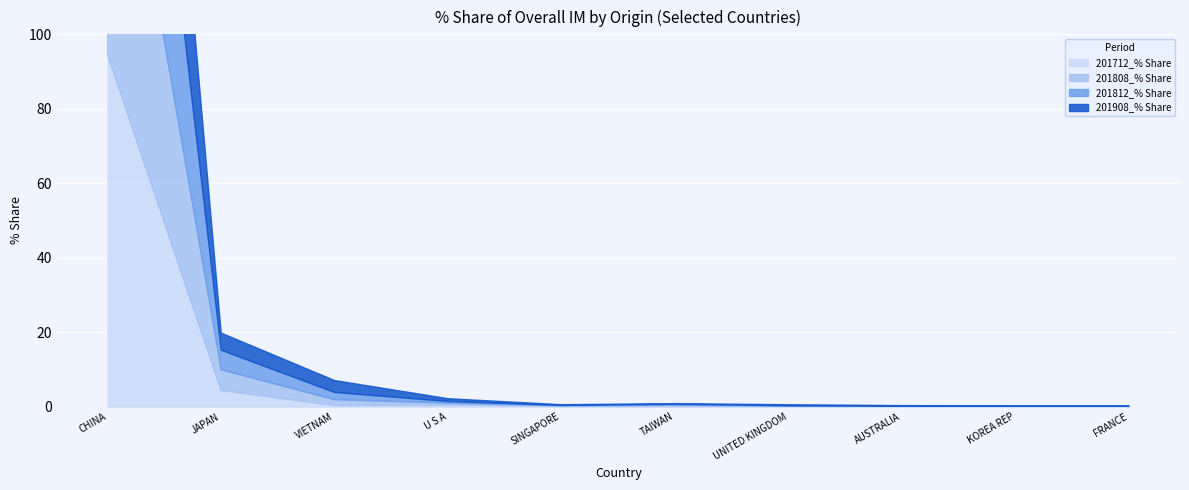

How many intersections are there between 201712_% Share and 201812_% Share?

5